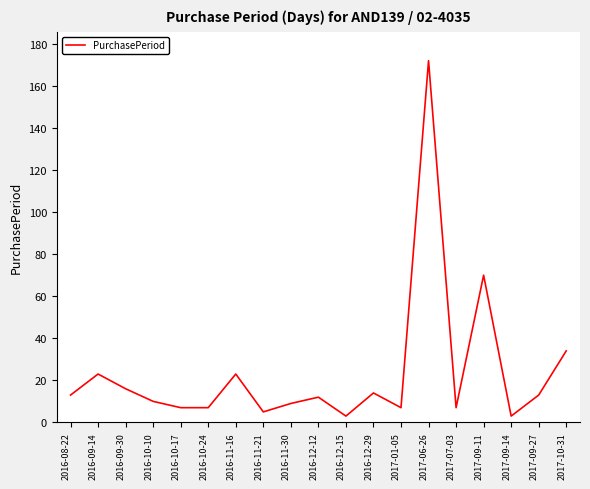

Is it true that the value at 2016-11-30 is 16?

False